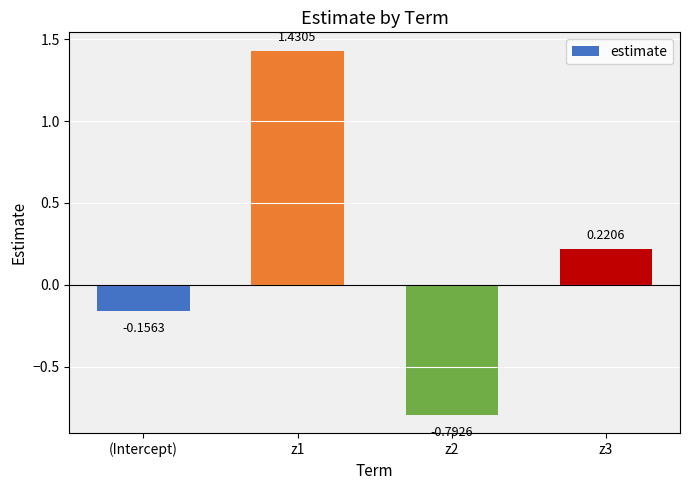

What is the change in value from (Intercept) to z1?

+1.6